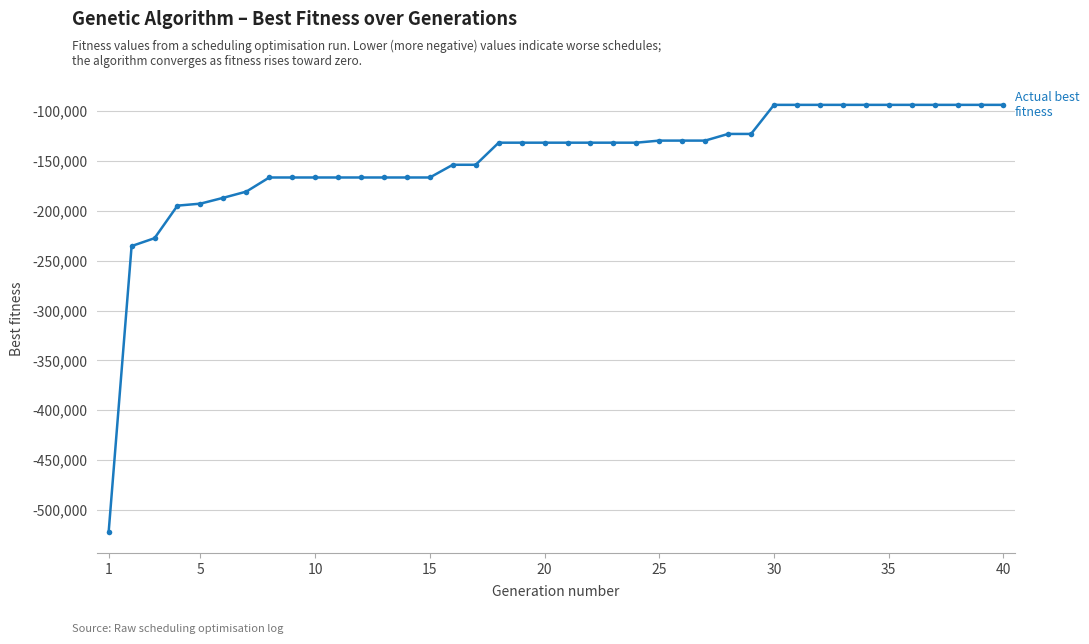

What is the value of the 39th point from the left?

-93572